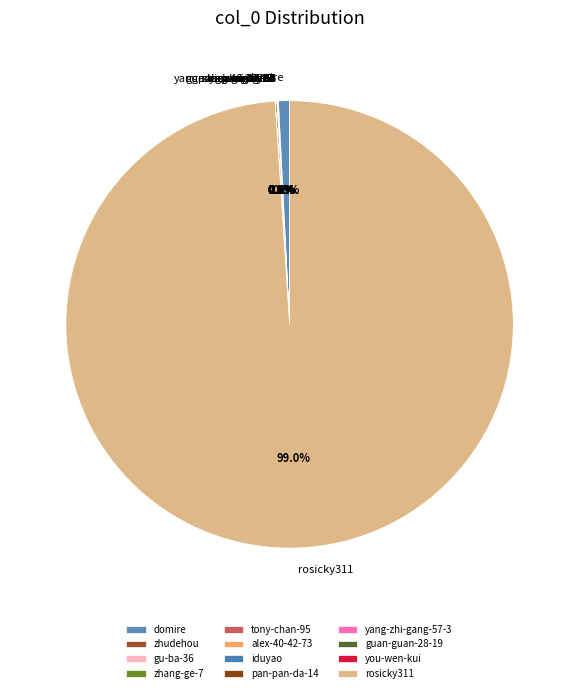

Which category accounts for the majority?

rosicky311